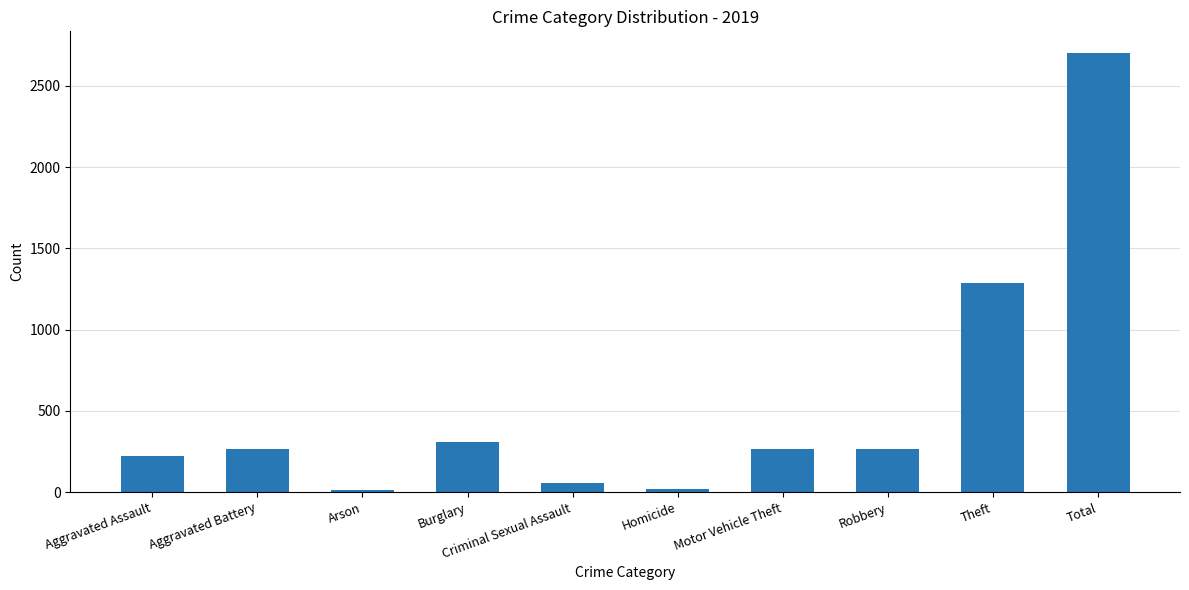

Which category has the highest value across all series?

Total